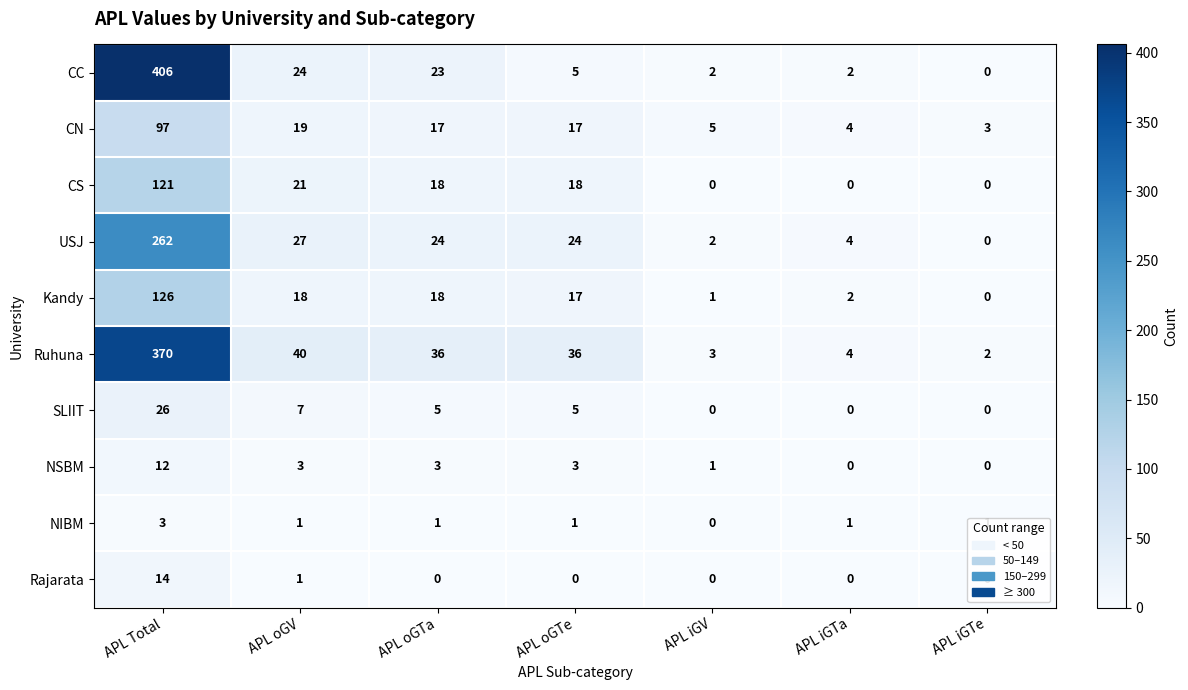

What is the difference between the maximum and minimum values in the SLIIT series?

26